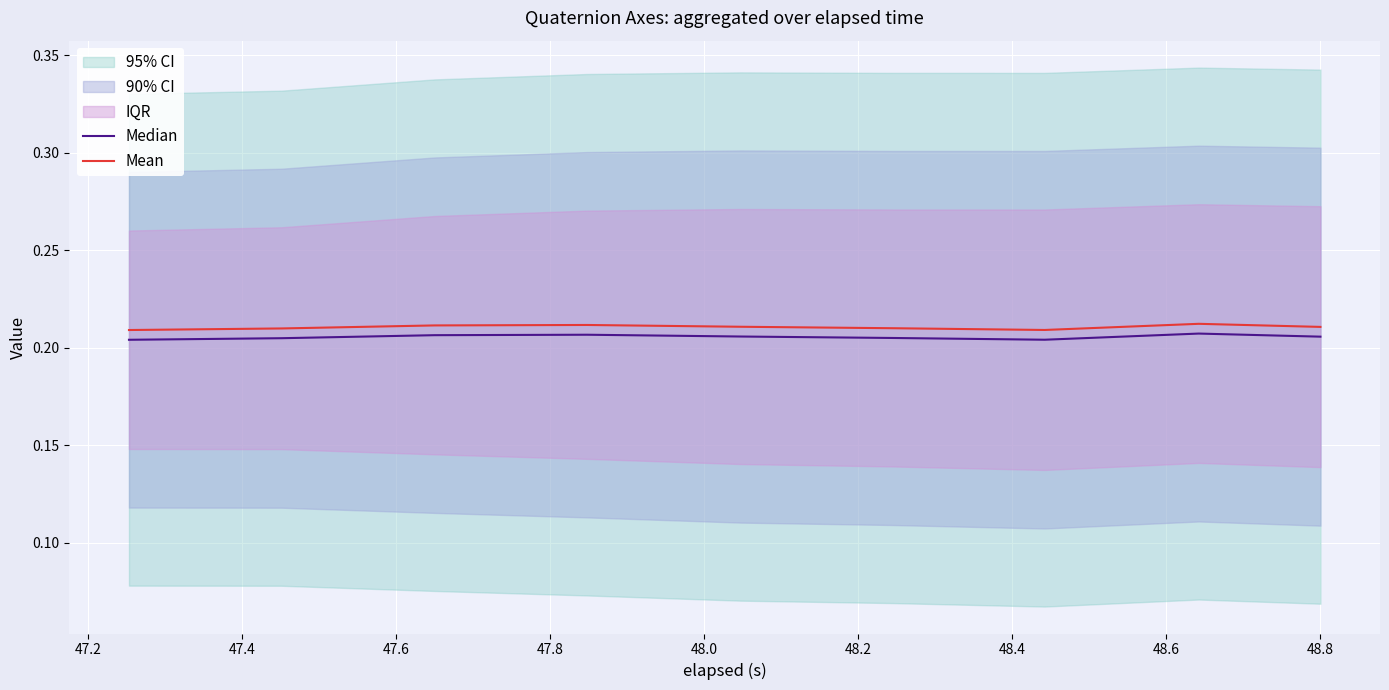

Is it true that Median equals 0.2 at 48.2?

True